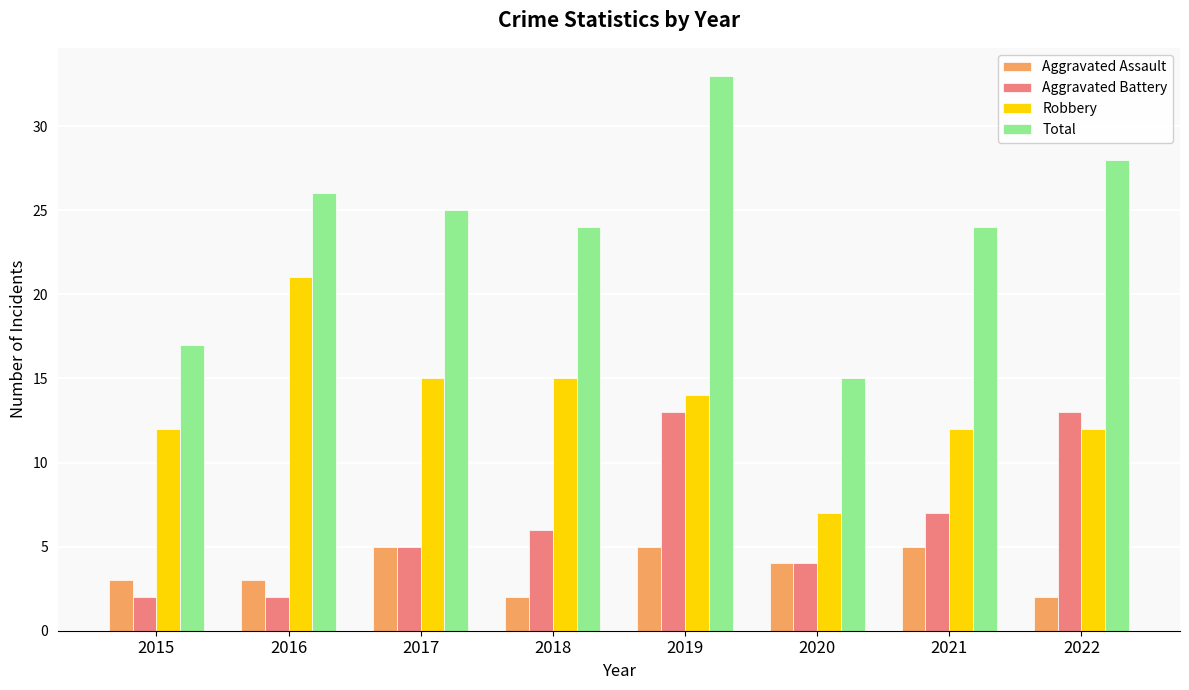

Does the chart contain stacked bars?

No